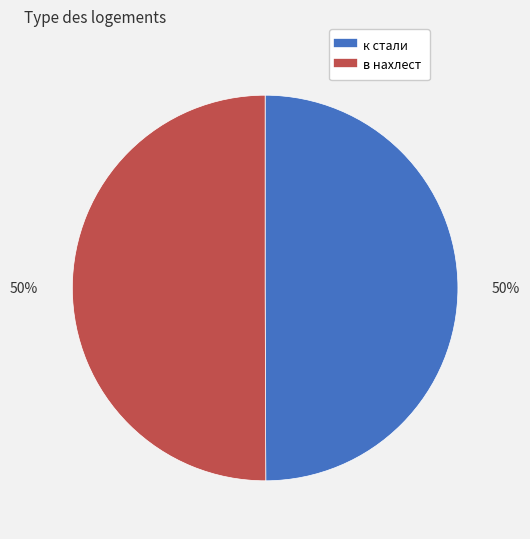

To the nearest percent, what portion does в нахлест represent?

50%